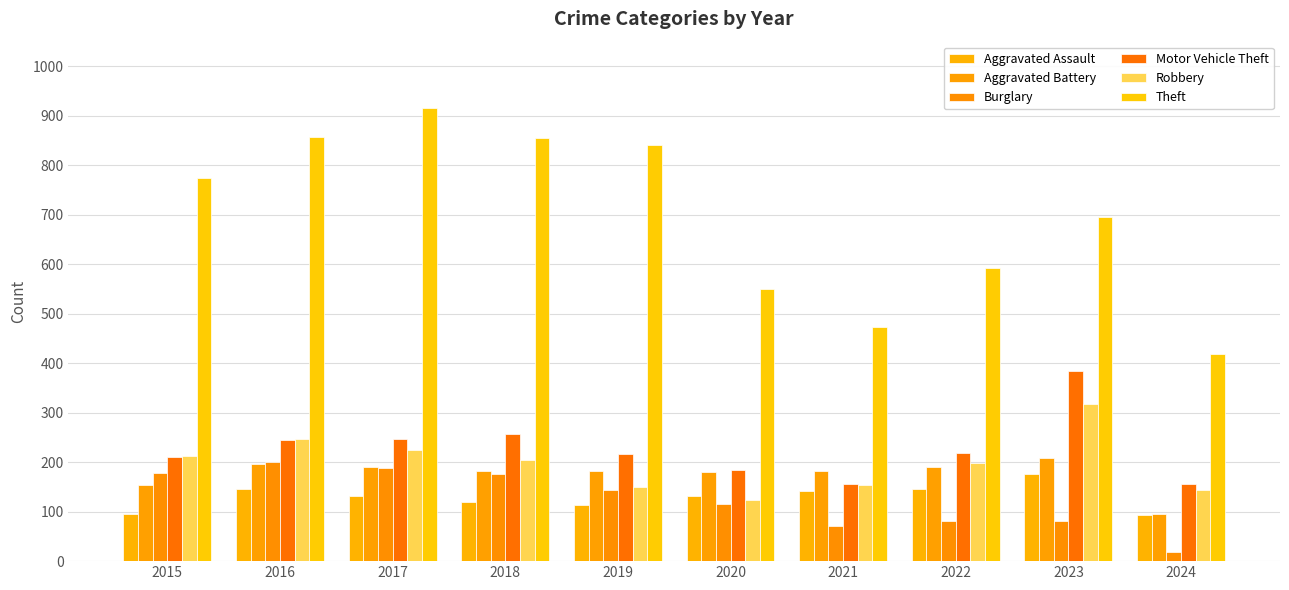

Reading left to right, list all the values displayed in this chart.

Aggravated Assault: 2015=95	2016=146	2017=131	2018=119	2019=113	2020=131	2021=142	2022=146	2023=177	2024=94
Aggravated Battery: 2015=154	2016=196	2017=191	2018=183	2019=182	2020=180	2021=182	2022=190	2023=209	2024=96
Burglary: 2015=178	2016=201	2017=189	2018=176	2019=143	2020=115	2021=71	2022=82	2023=81	2024=18
Motor Vehicle Theft: 2015=211	2016=245	2017=247	2018=256	2019=216	2020=184	2021=156	2022=219	2023=385	2024=155
Robbery: 2015=212	2016=247	2017=224	2018=204	2019=150	2020=124	2021=153	2022=198	2023=317	2024=144
Theft: 2015=774	2016=858	2017=916	2018=856	2019=841	2020=550	2021=474	2022=593	2023=696	2024=418